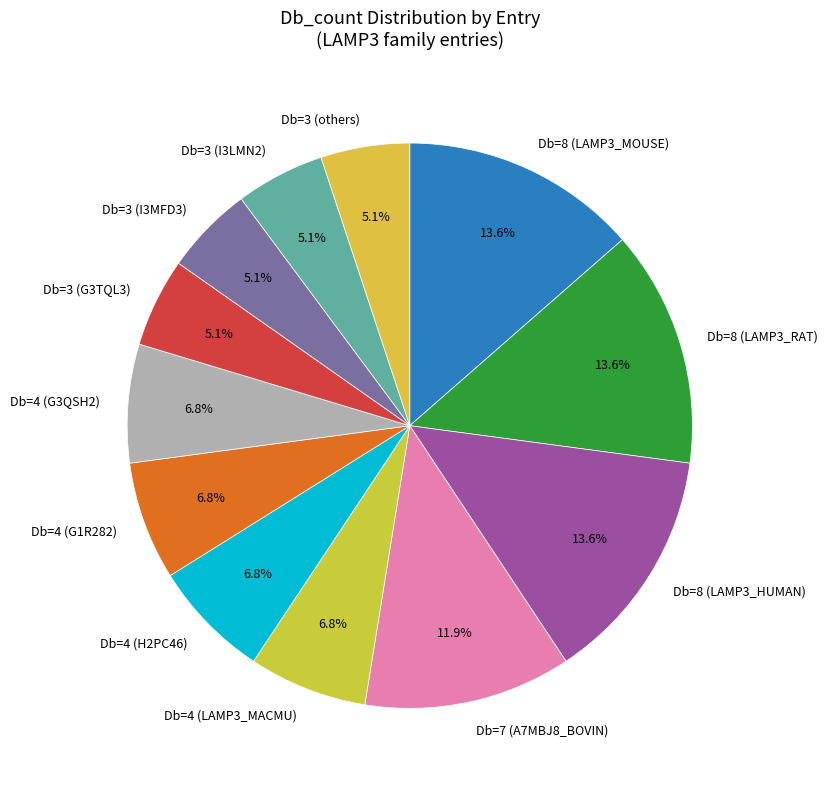

Which has a higher value, Db=8 (LAMP3_RAT) or Db=4 (G1R282)?

Db=8 (LAMP3_RAT)